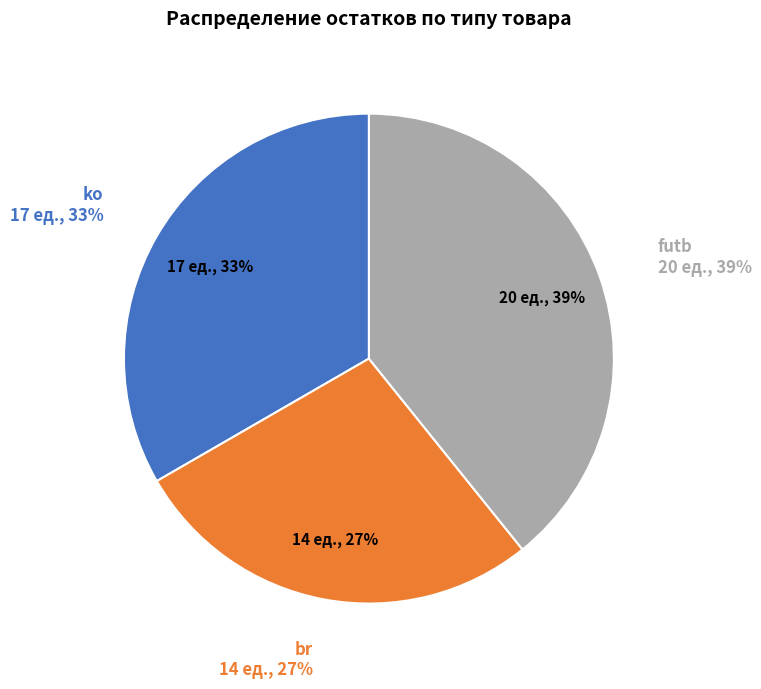

To the nearest percent, what percentage of the pie is ko?

33%